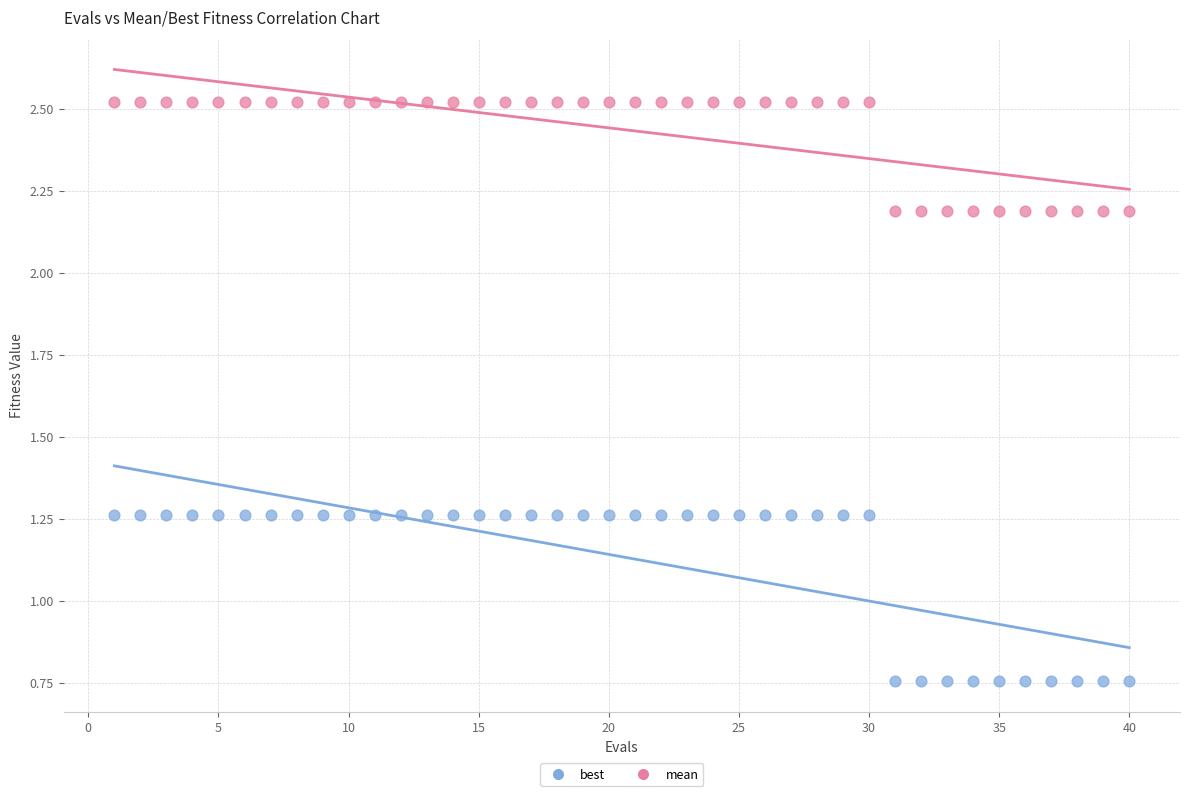

Which series reaches the maximum Y coordinate?

mean